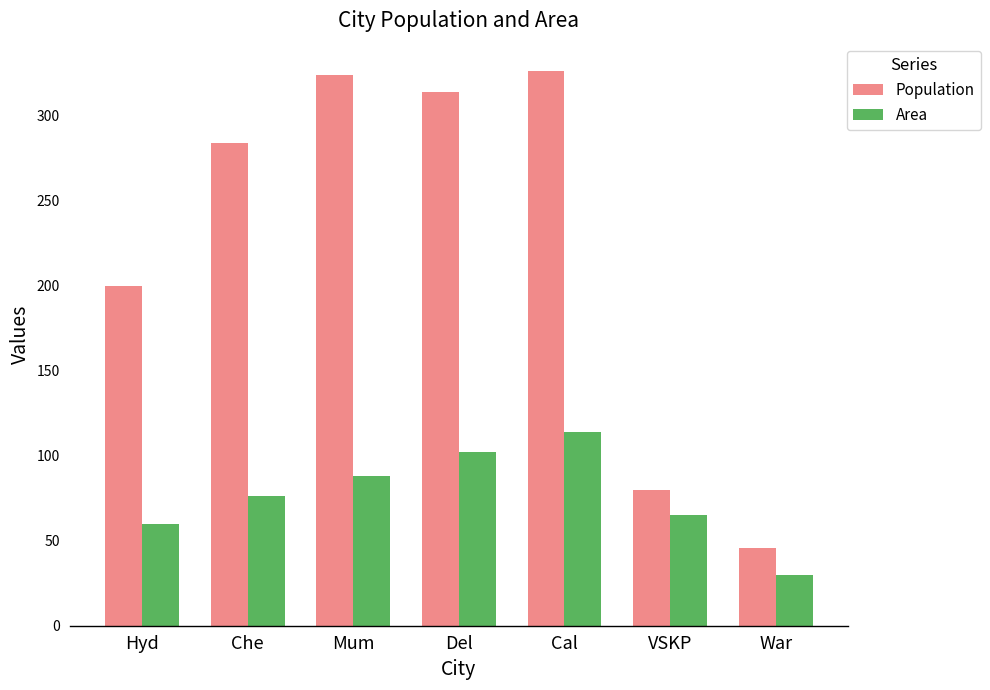

What is the difference between the Population values at Del and War?

268